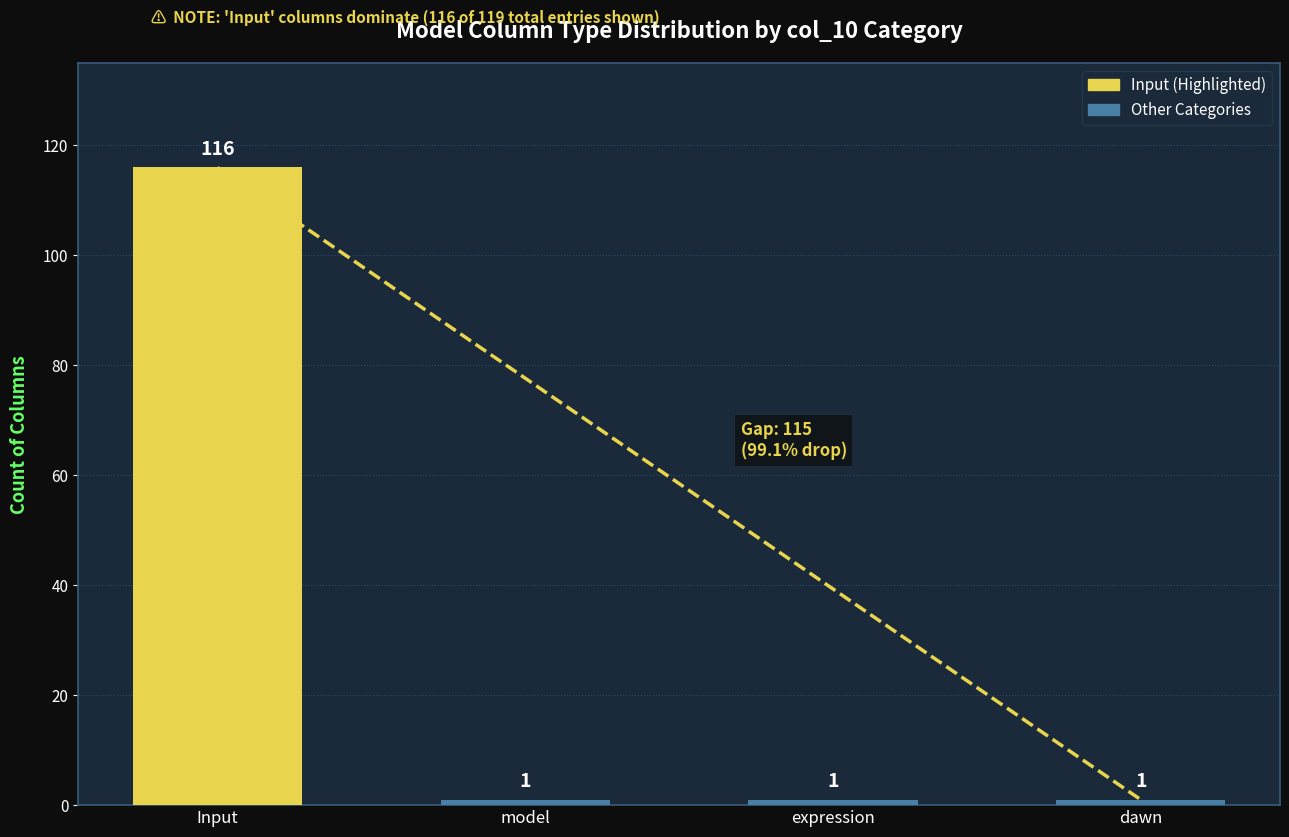

What is the smallest value displayed?

1